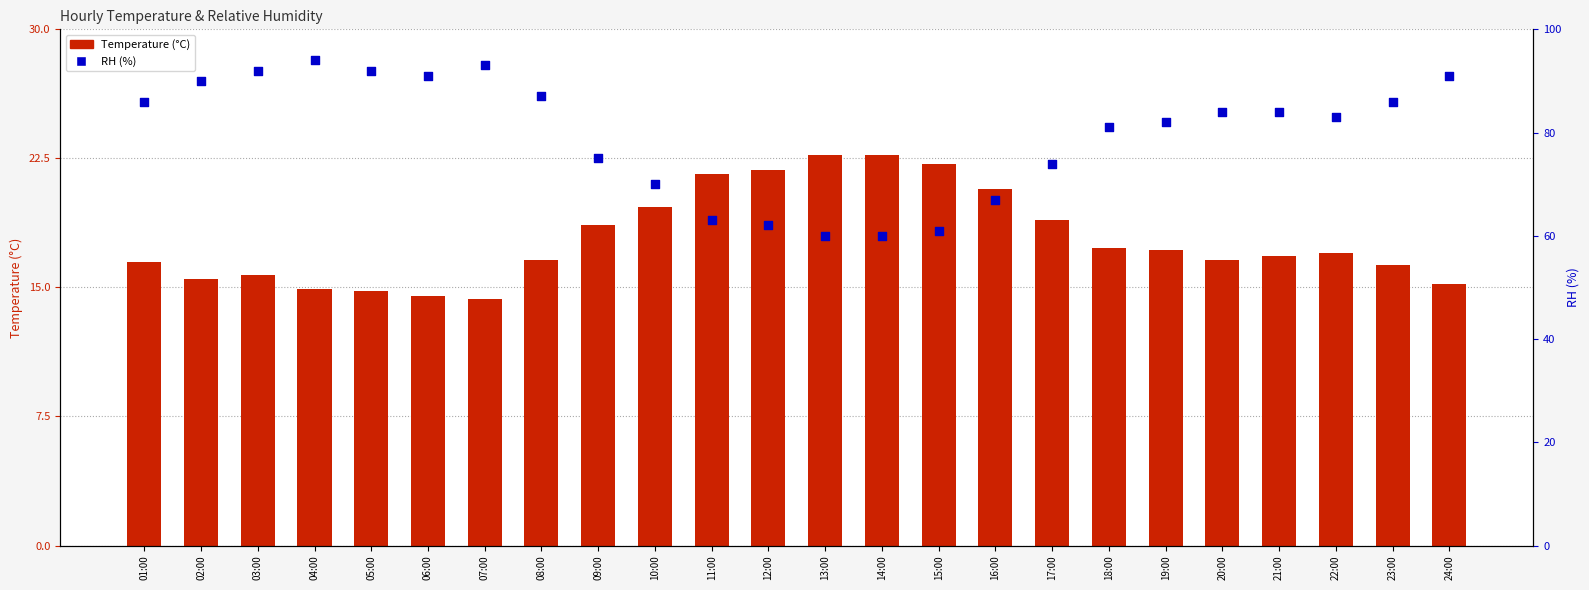

Which series reaches the minimum Y coordinate?

Temperature